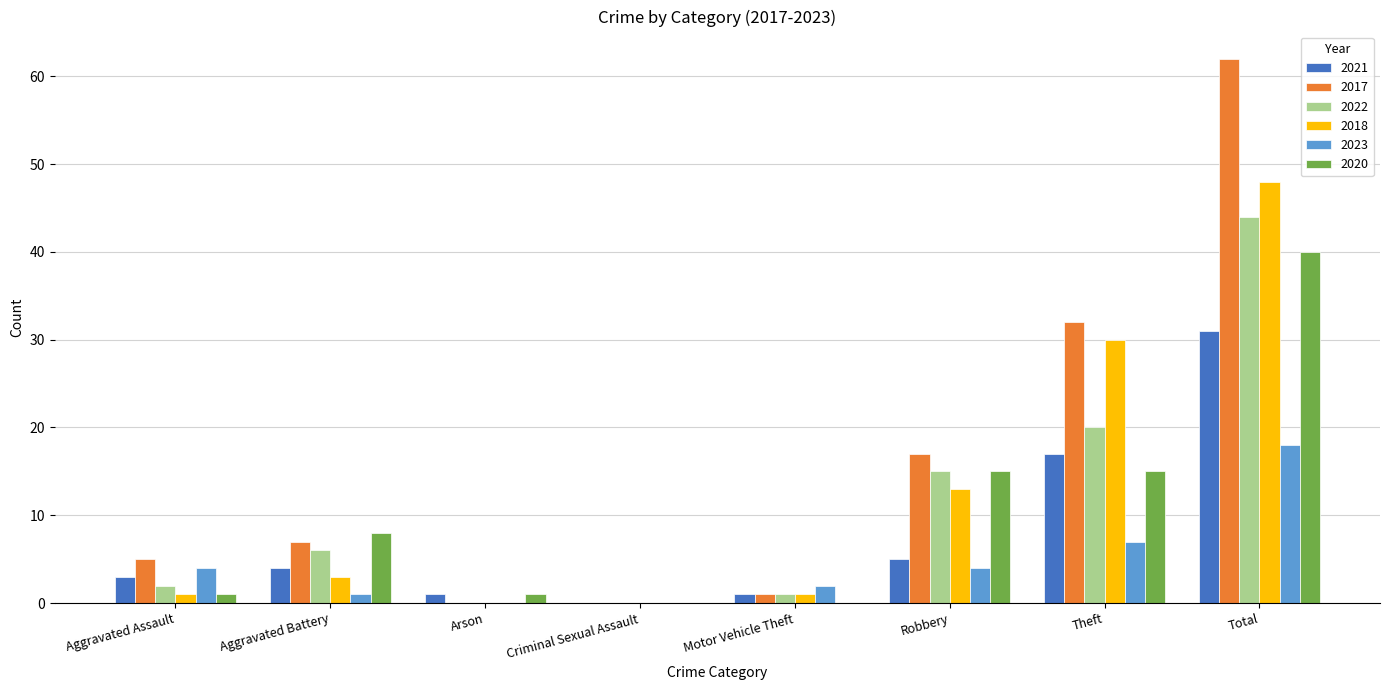

At which category is the sum across all series the highest?

Total